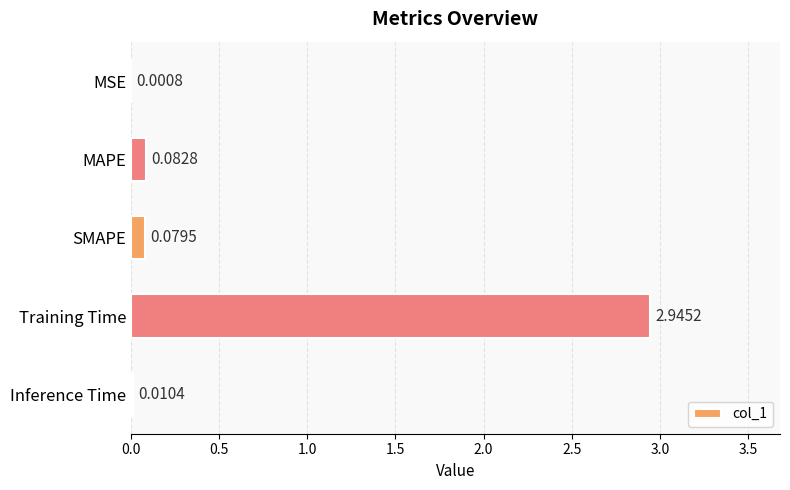

At which category does the chart reach its peak across all series?

Training Time